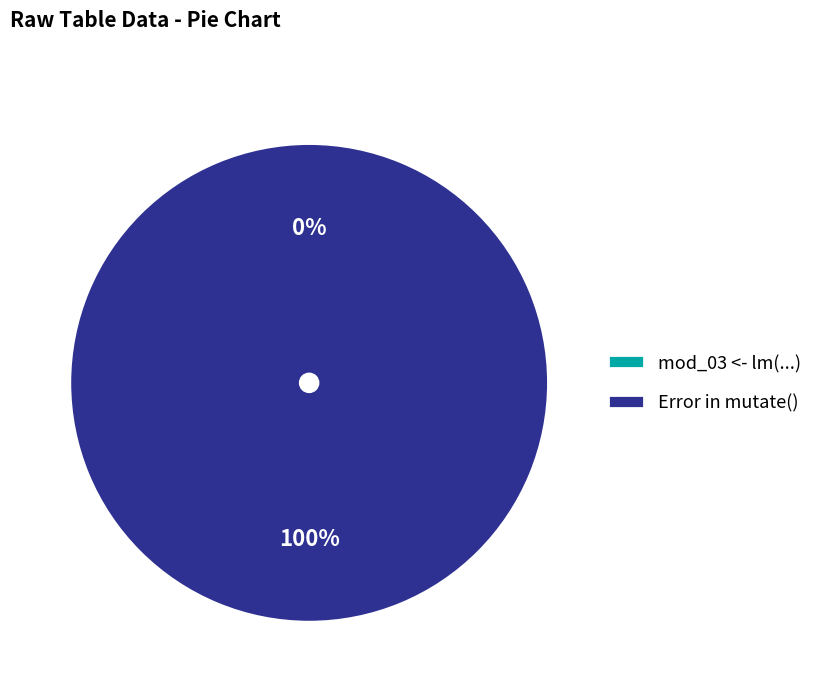

What is the total percentage of Error in mutate() and mod_03 <- lm(log(imr) ~ yrs_since_1970?

100.0%